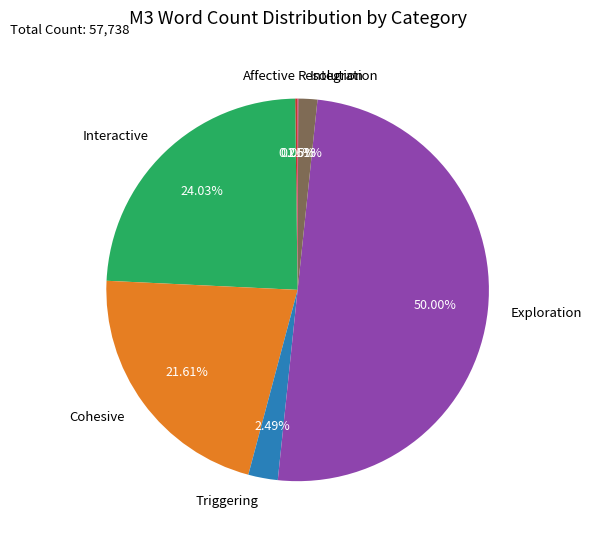

True or false: Exploration accounts for 50% of the total.

True